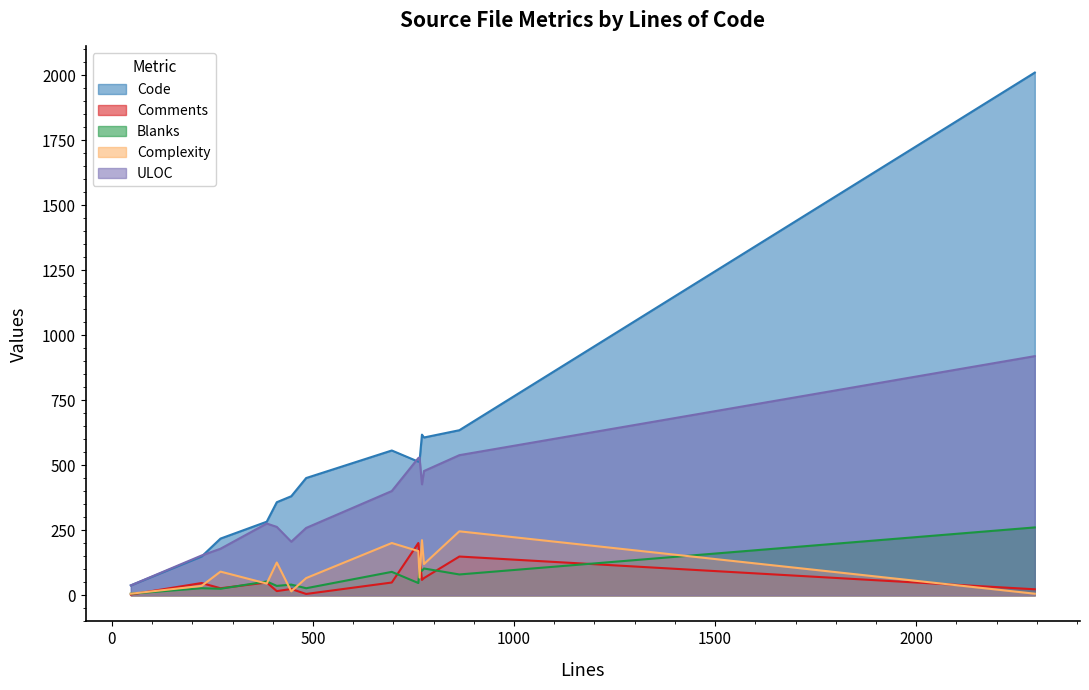

The value of Complexity at 223 is 24. True or false?

False